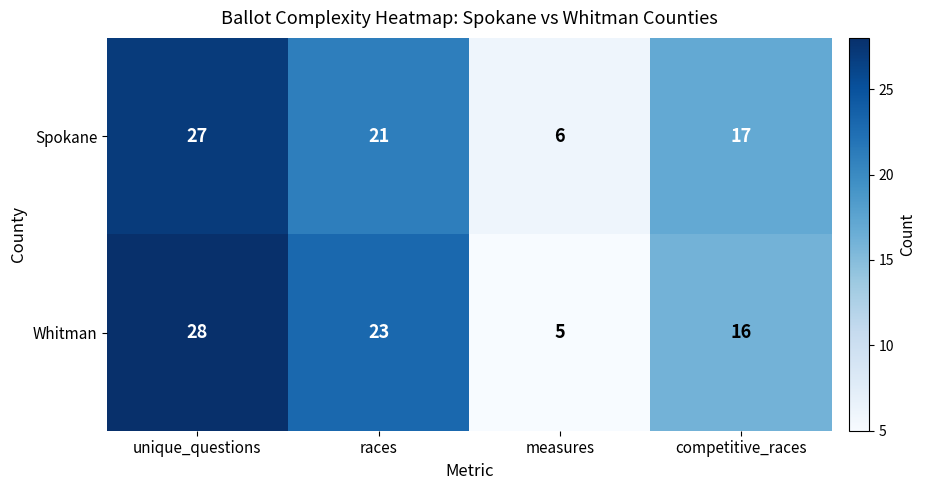

Where is Spokane nearest to the value 16?

competitive_races